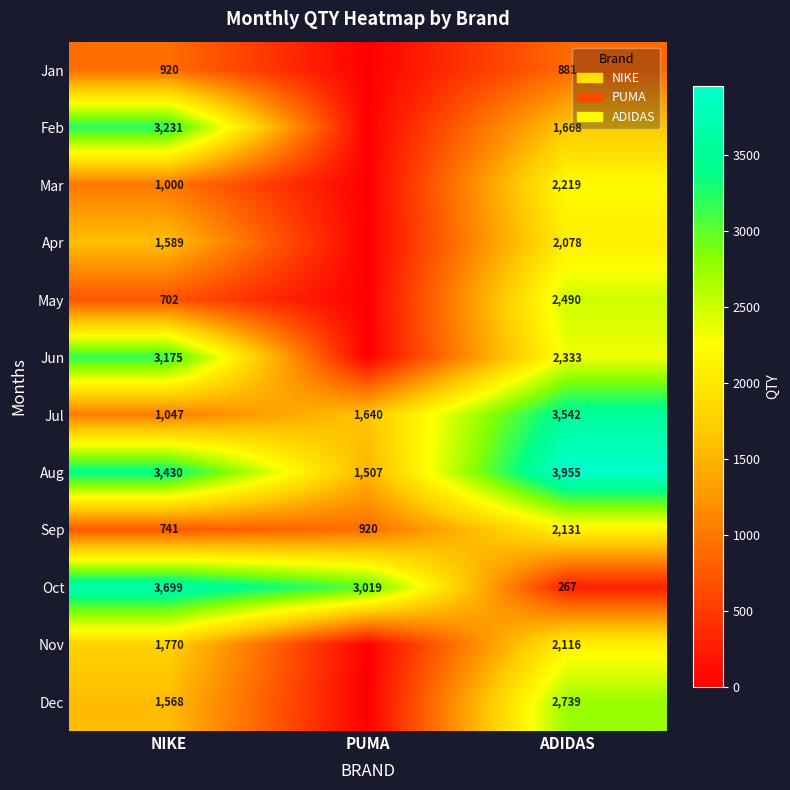

The Oct series shows 1545 at NIKE. True or false?

False